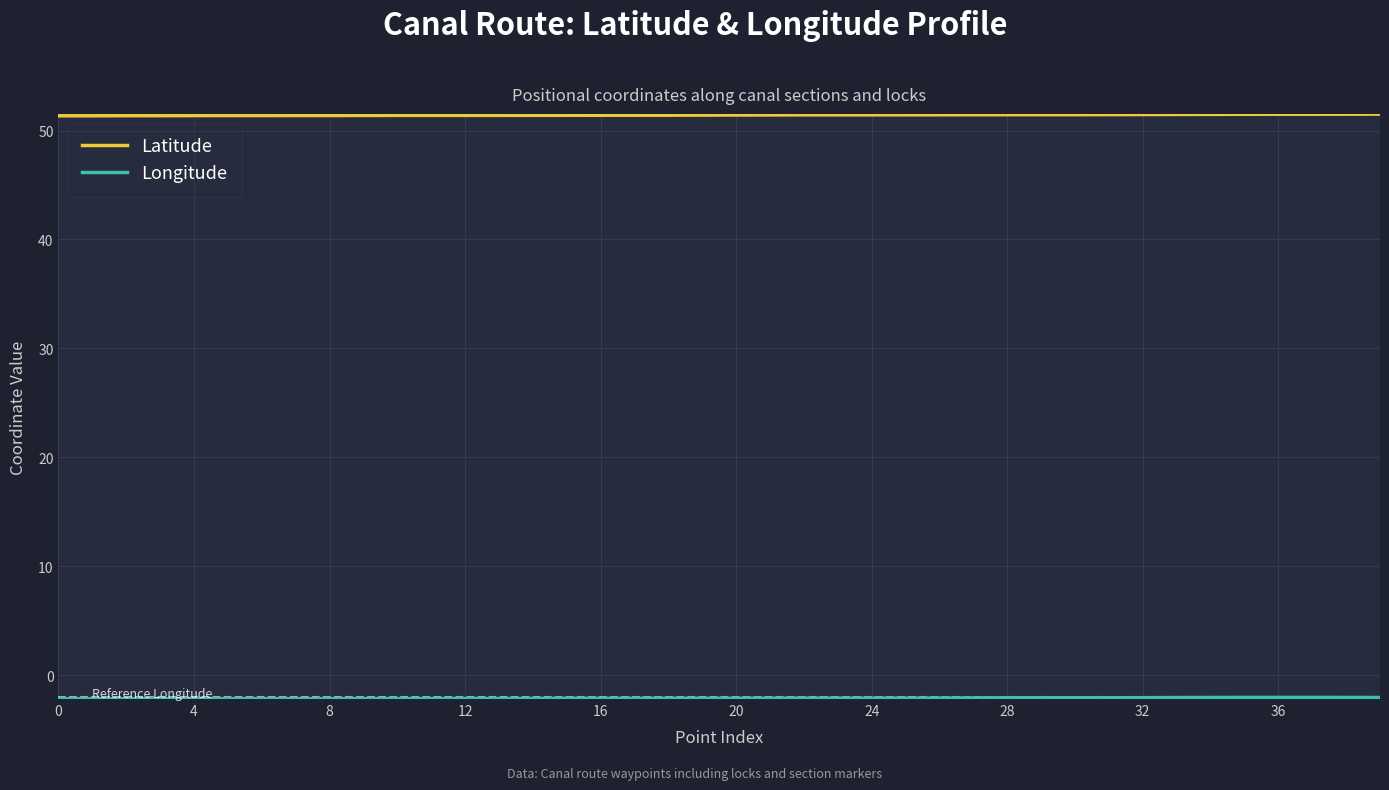

What is the greatest value displayed?

51.5